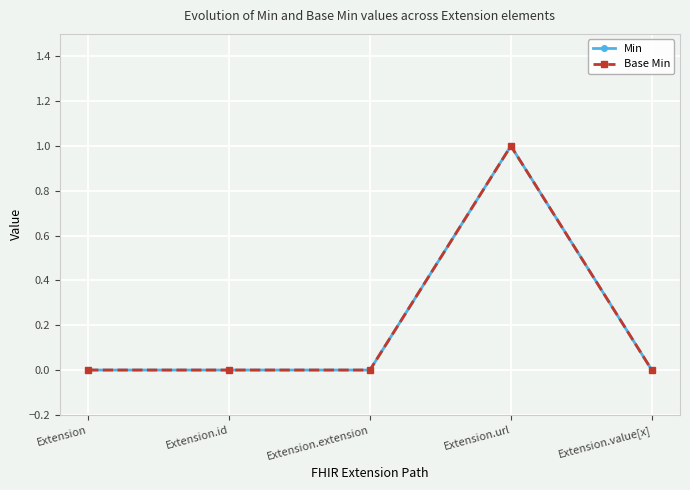

Between Extension and Extension.url, which is larger?

Extension.url